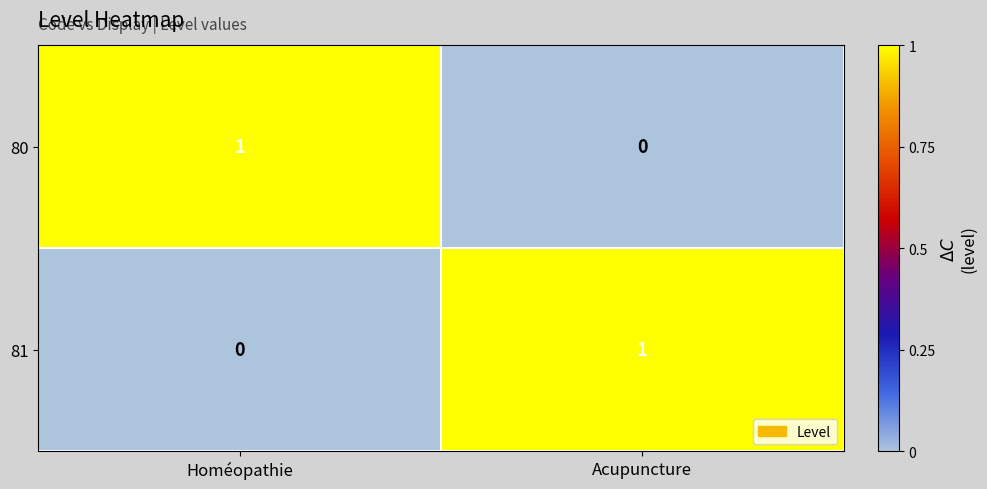

How many categories are shown in the chart?

2